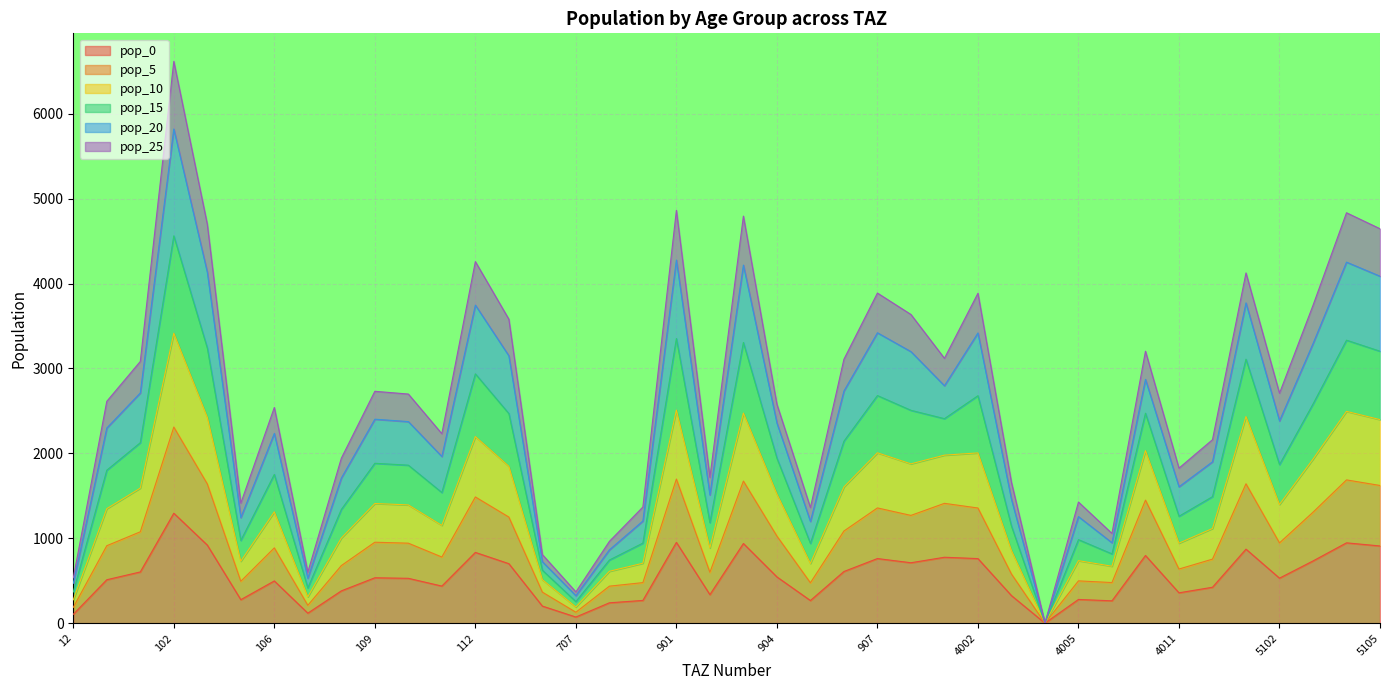

What is the maximum value for pop_0?

1294.7